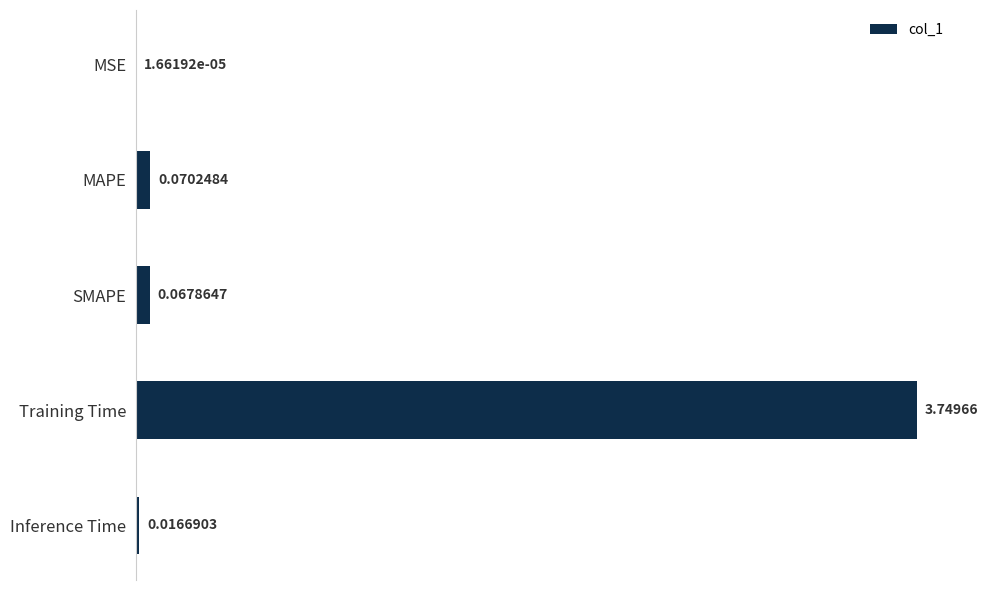

At which category does the chart reach its peak across all series?

Training Time